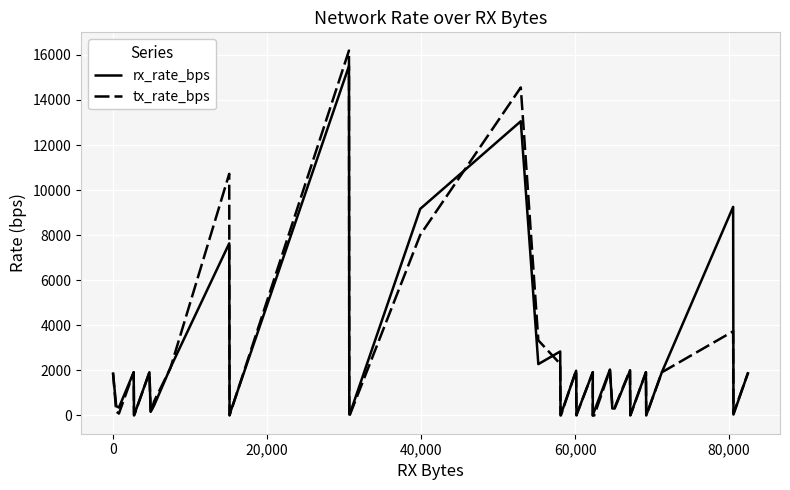

Is this an area chart (filled region under the line)?

No